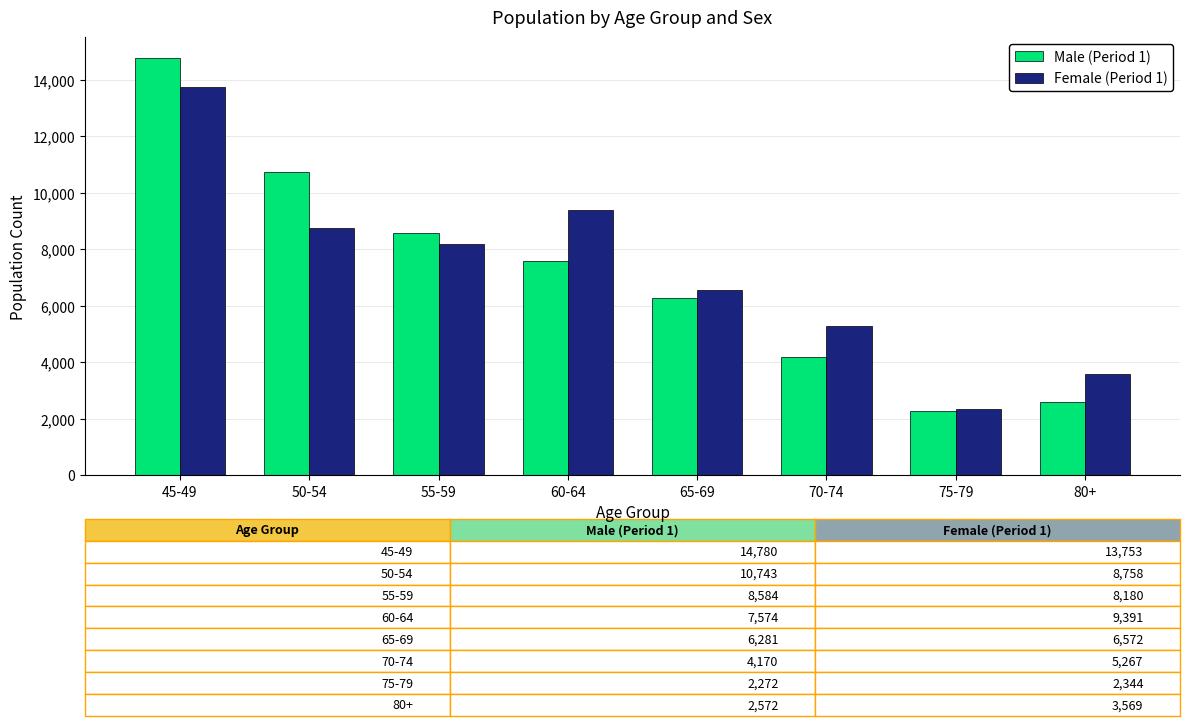

How many data points in Female (Period 1) are less than 8180?

4